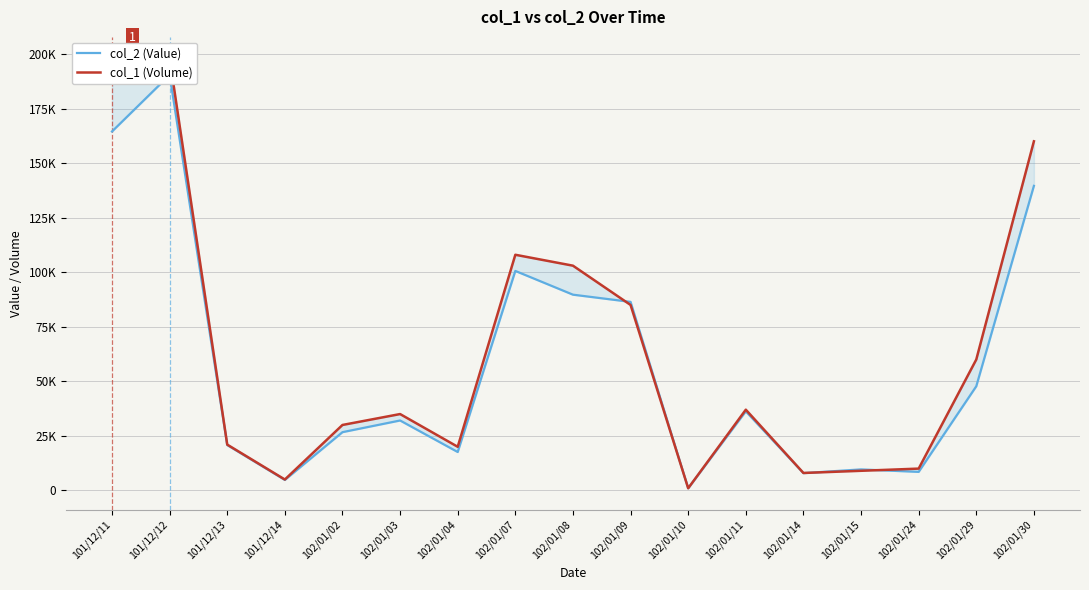

Is this an area chart (filled region under the line)?

No